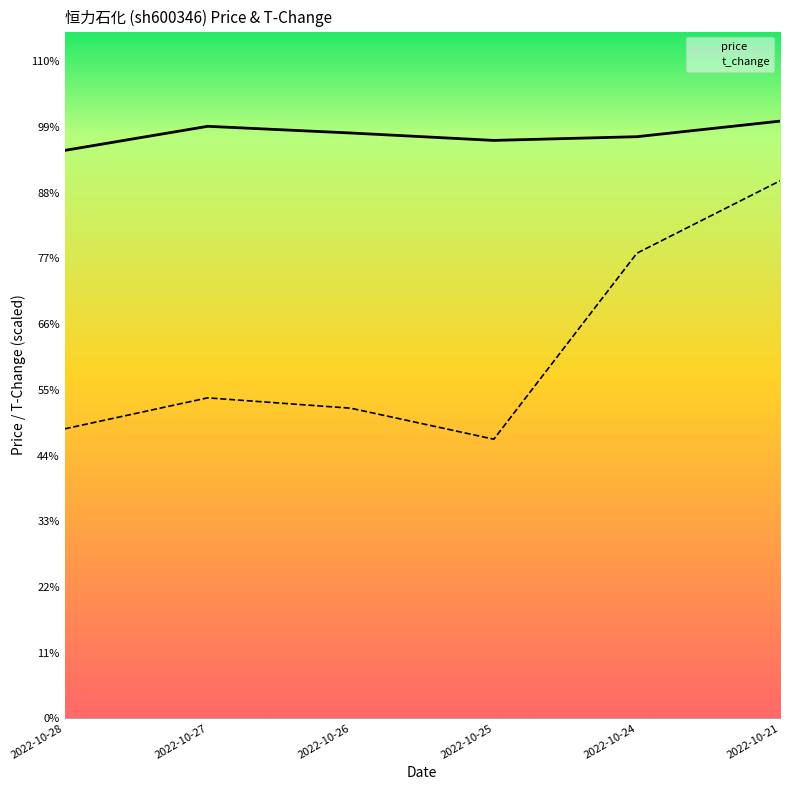

What is the sum of all price values?

94.4